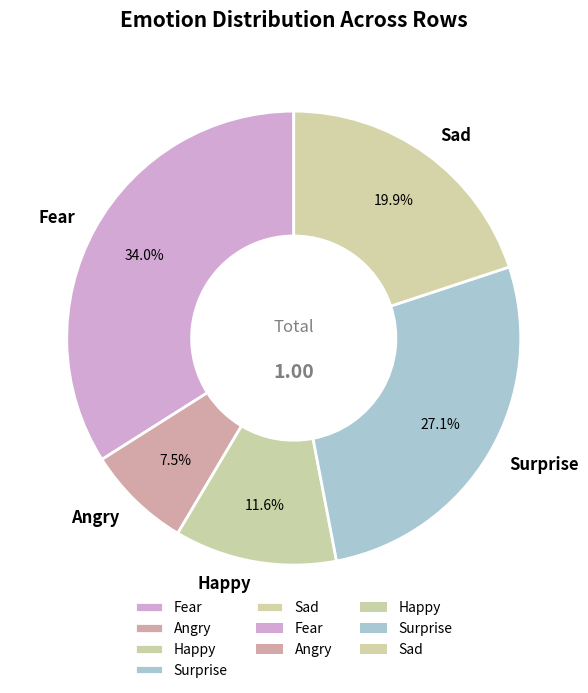

Which has a higher value, Happy or Angry?

Happy